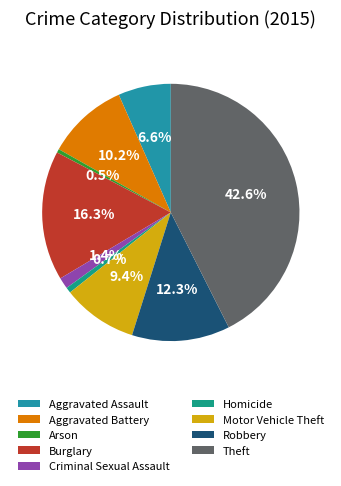

Is there a majority slice in this chart?

No